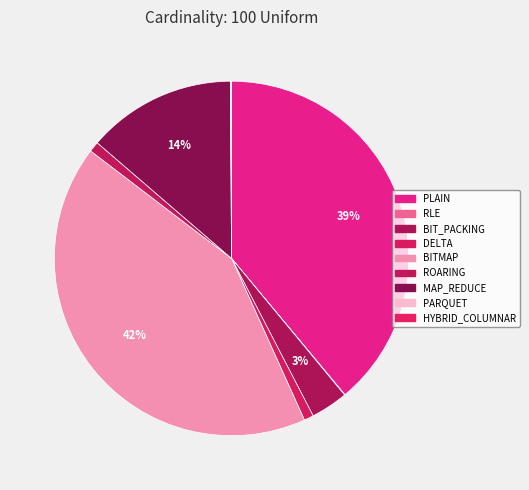

Between BITMAP and HYBRID_COLUMNAR, which is larger?

BITMAP